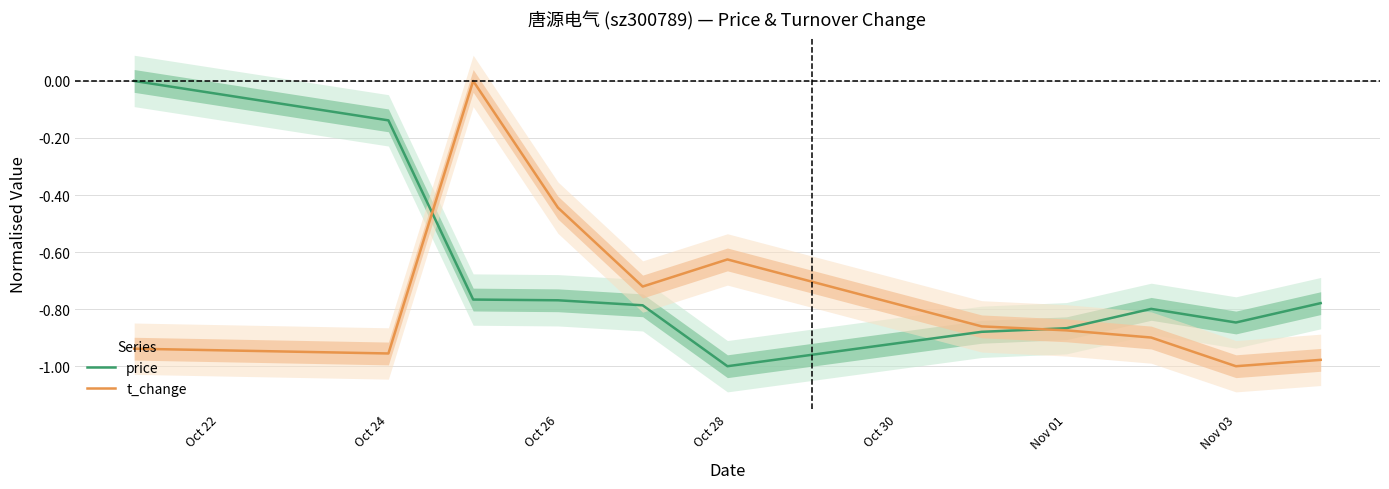

Is the value of price at Nov 01 greater than the value of t_change at Nov 03?

Yes